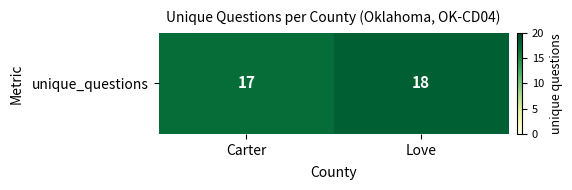

Reading left to right, list all the values displayed in this chart.

Carter=17	Love=18